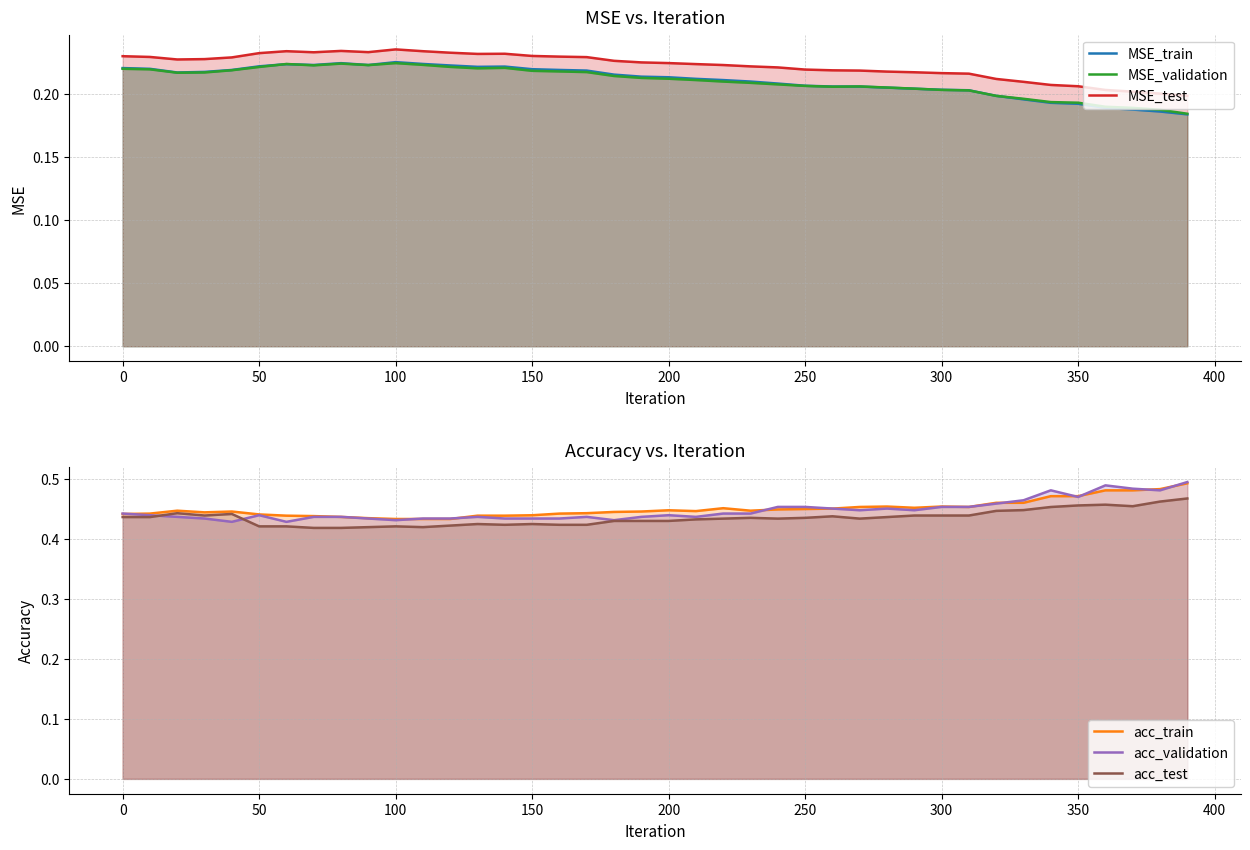

True or false: acc_train and MSE_validation intersect in this chart.

False